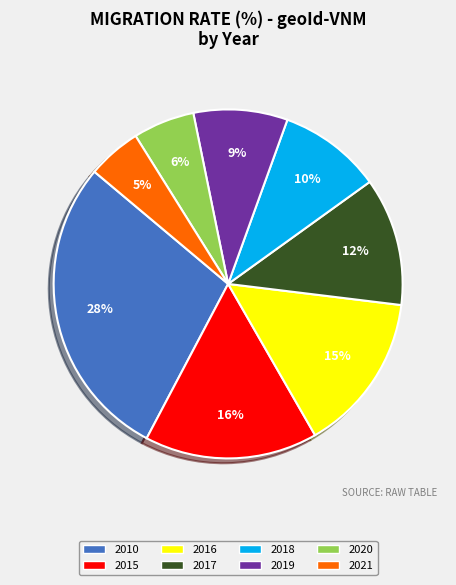

Which has a higher value, 2010 or 2016?

2010